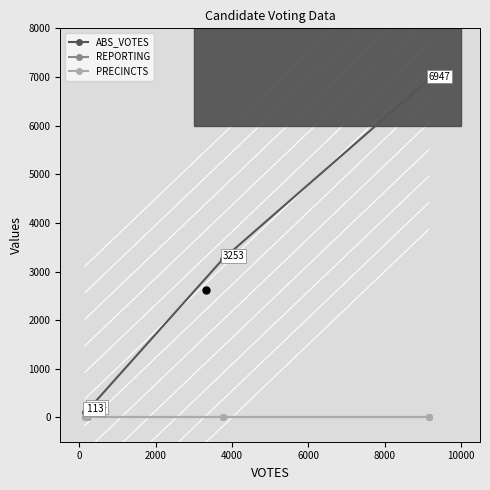

True or false: PRECINCTS and REPORTING intersect in this chart.

False